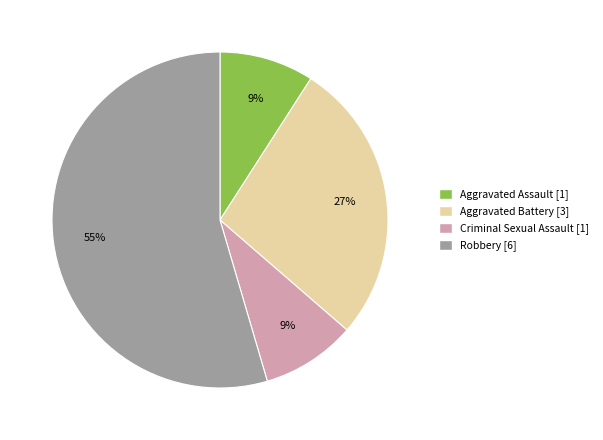

The Aggravated Battery slice represents 27% of the pie. True or false?

True